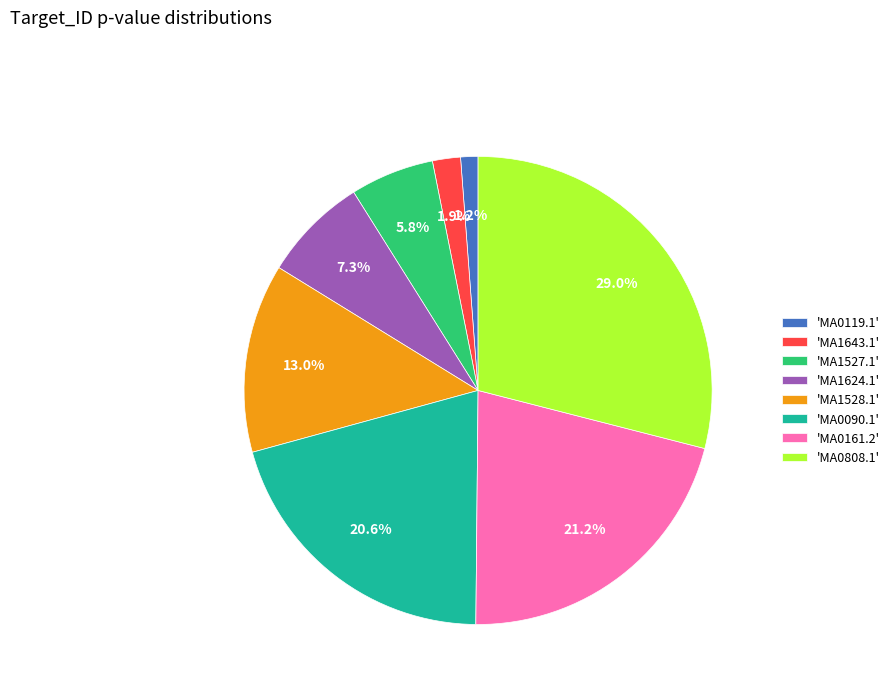

How many segments does this pie chart have?

8